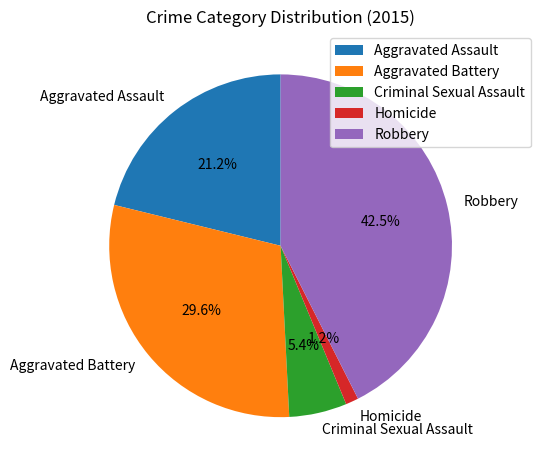

The Homicide slice represents 1% of the pie. True or false?

True